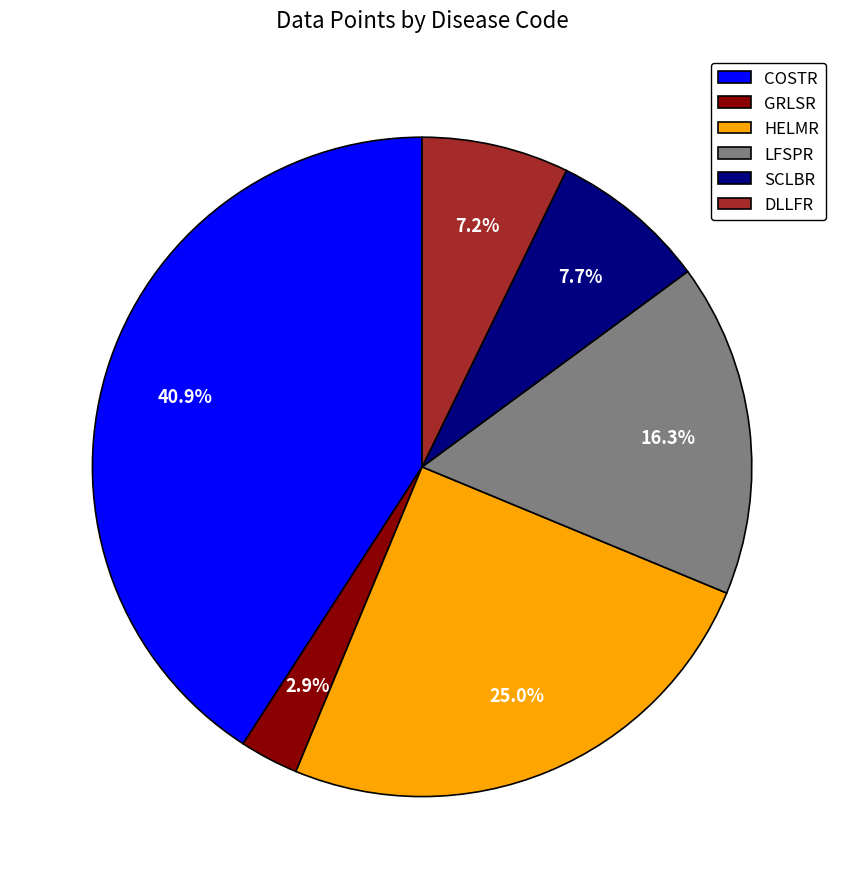

To the nearest percent, what is the combined percentage of LFSPR and DLLFR?

24%